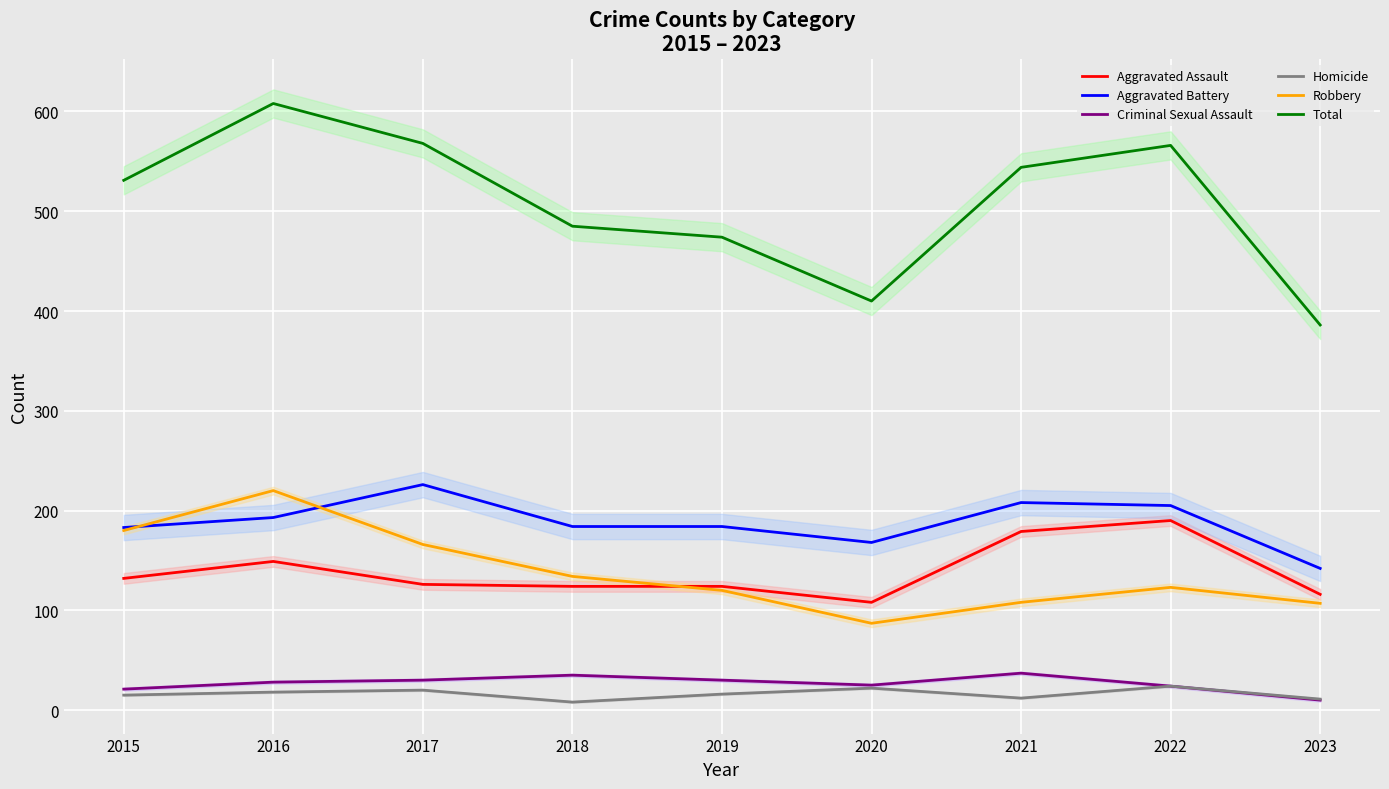

Where is the first local minimum for Aggravated Battery?

2020